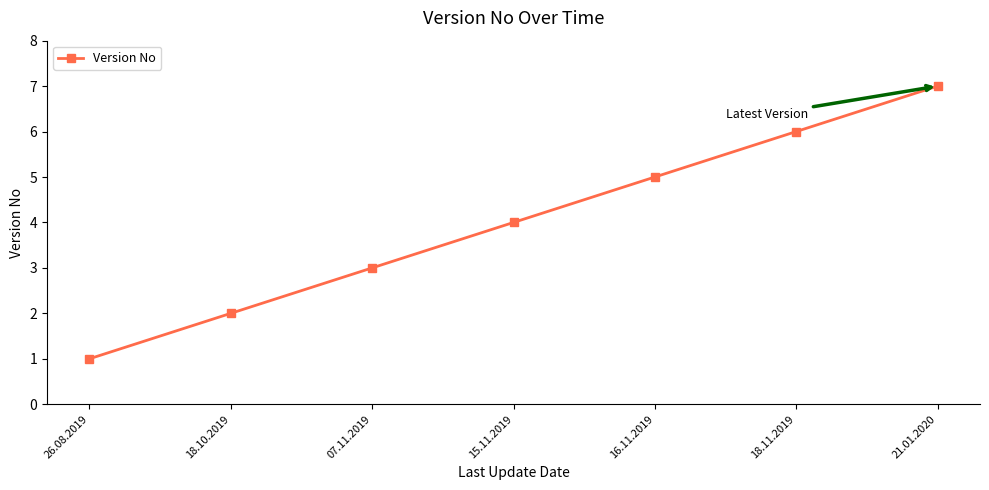

How many lines are shown in the chart?

1